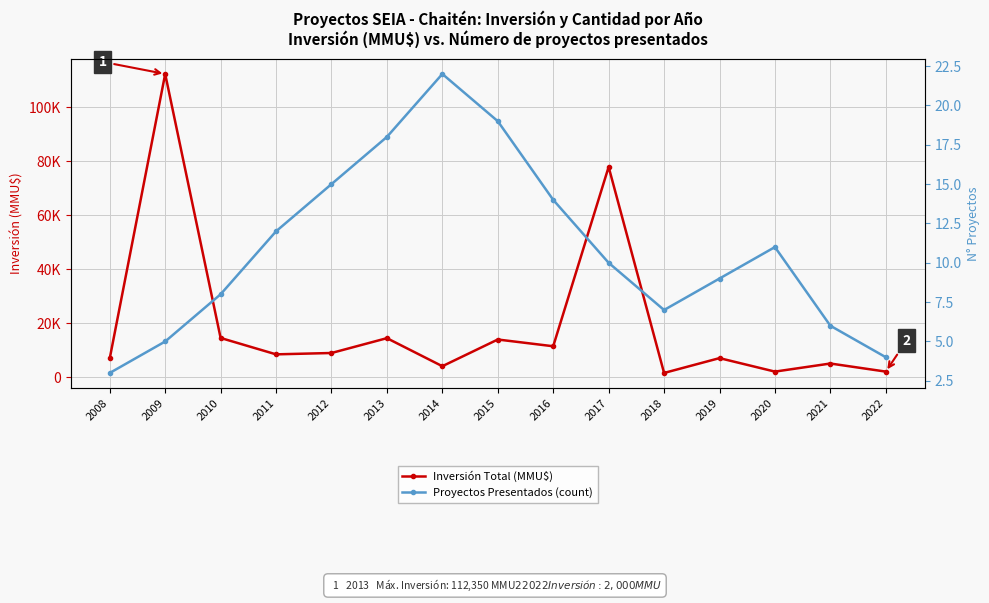

Reading left to right, transcribe all the data shown in this chart.

Inversión Total (MMU$): 2008=6915	2009=112350	2010=14475	2011=8400	2012=8900	2013=14400	2014=4000	2015=13900	2016=11400	2017=77883	2018=1500	2019=7000	2020=2000	2021=5000	2022=2000
Proyectos Presentados (count): 2008=3	2009=5	2010=8	2011=12	2012=15	2013=18	2014=22	2015=19	2016=14	2017=10	2018=7	2019=9	2020=11	2021=6	2022=4